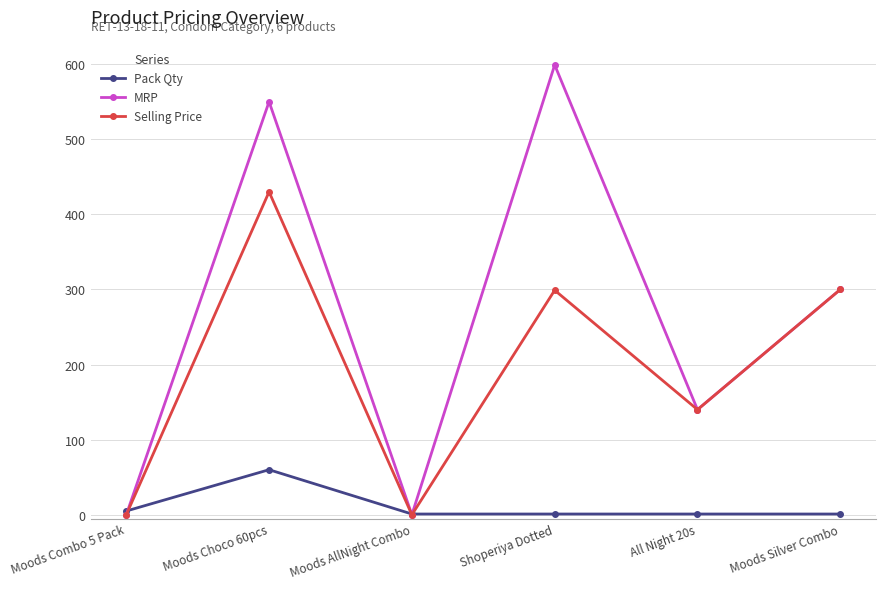

What is the value of the Selling Price point at the 4th from the left?

299